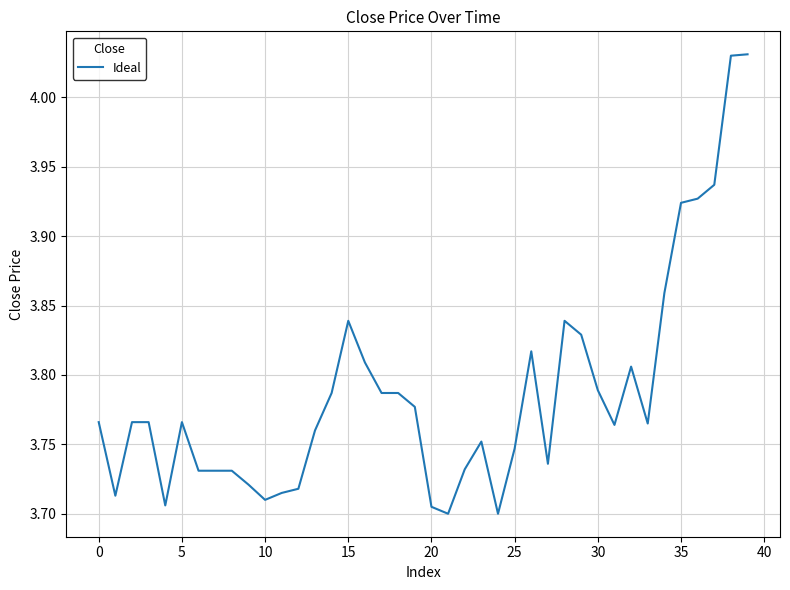

Which label corresponds to the largest value in the chart?

39